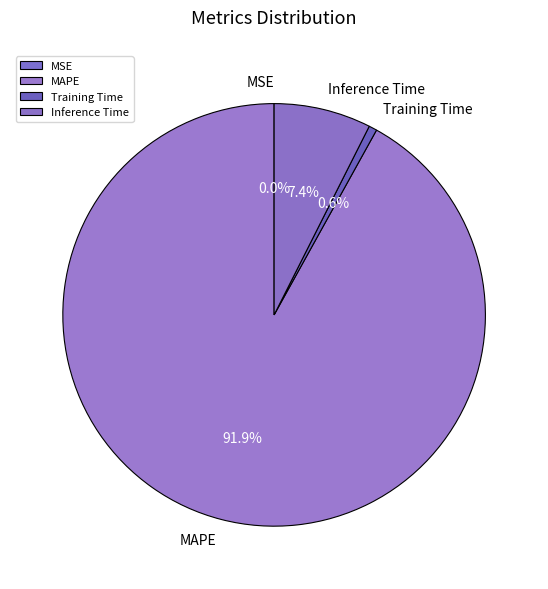

Which category has the biggest portion of the pie?

MAPE